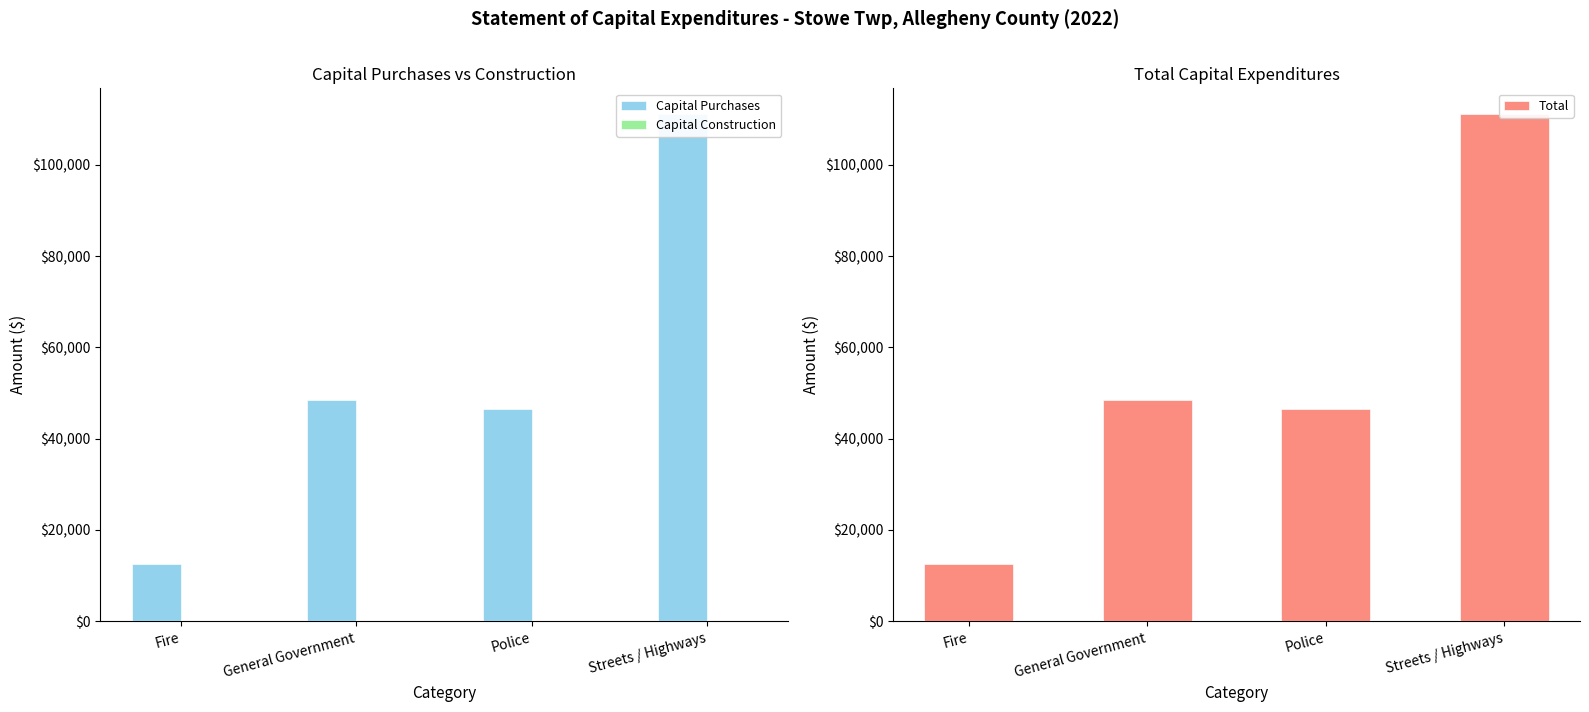

The value of Capital Purchases at Fire is 12467. True or false?

True